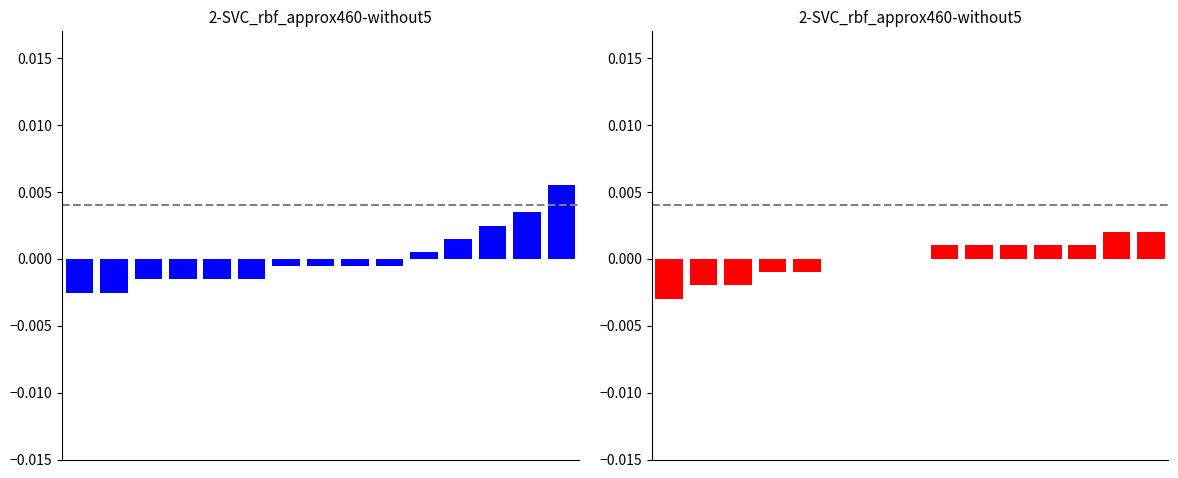

Is it true that x Error equals 0.0 at 12?

False